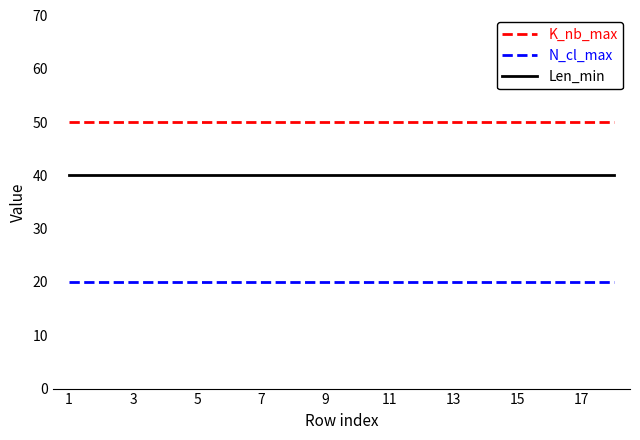

What is the average value of the Len_min series?

40